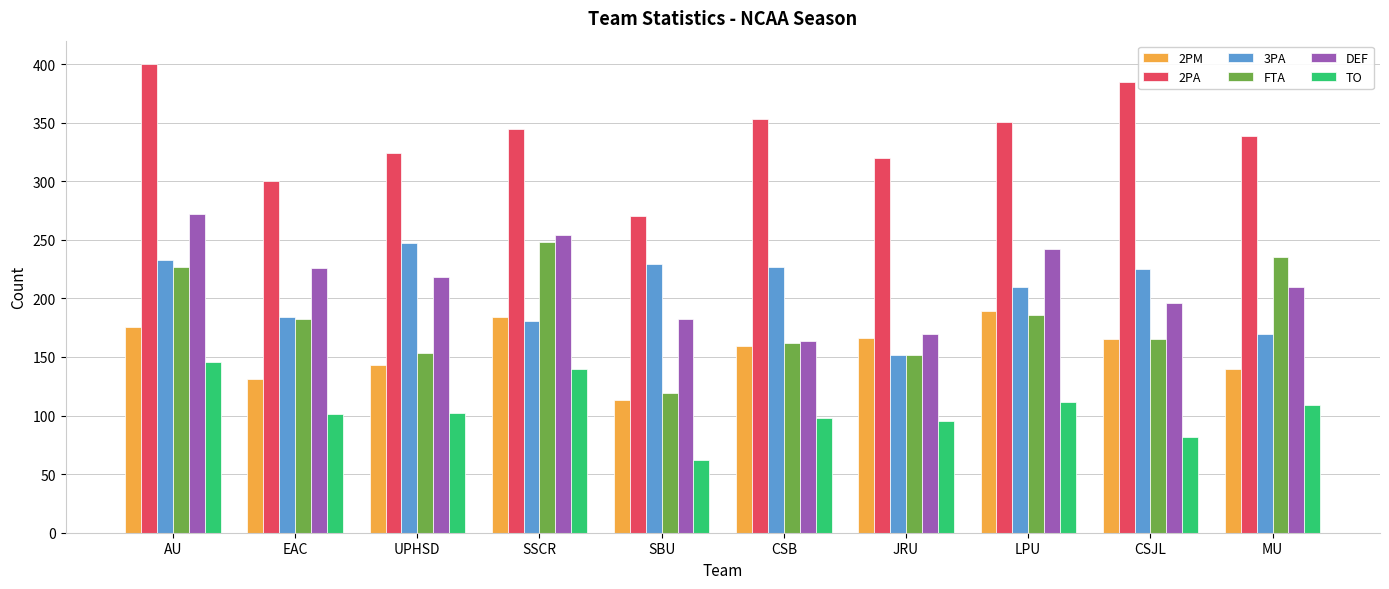

What is the sum of the 2PA values at MU and EAC?

639